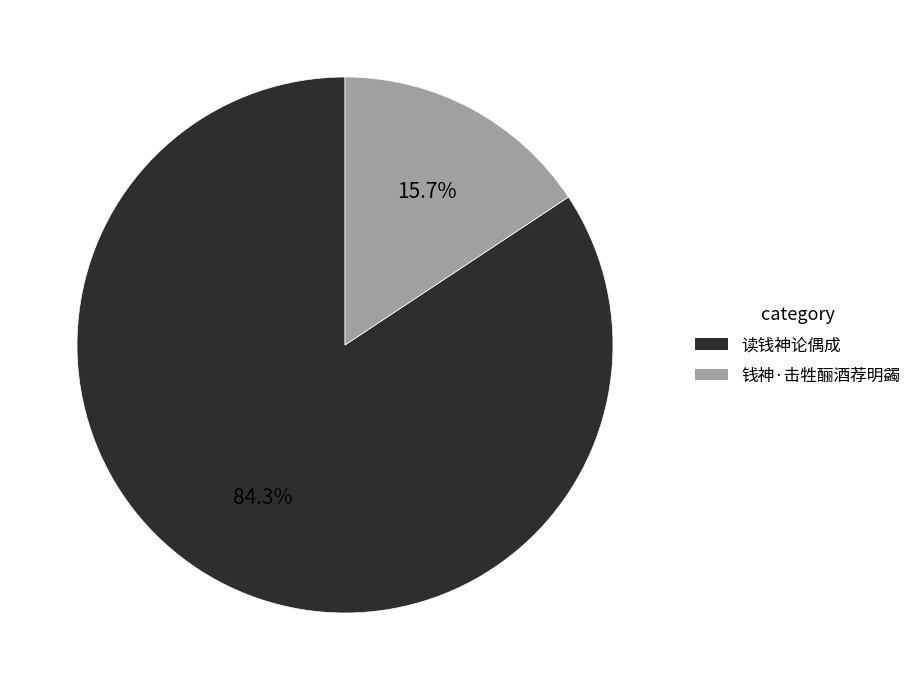

What percentage is the 读钱神论偶成 slice, to the nearest percent?

84%